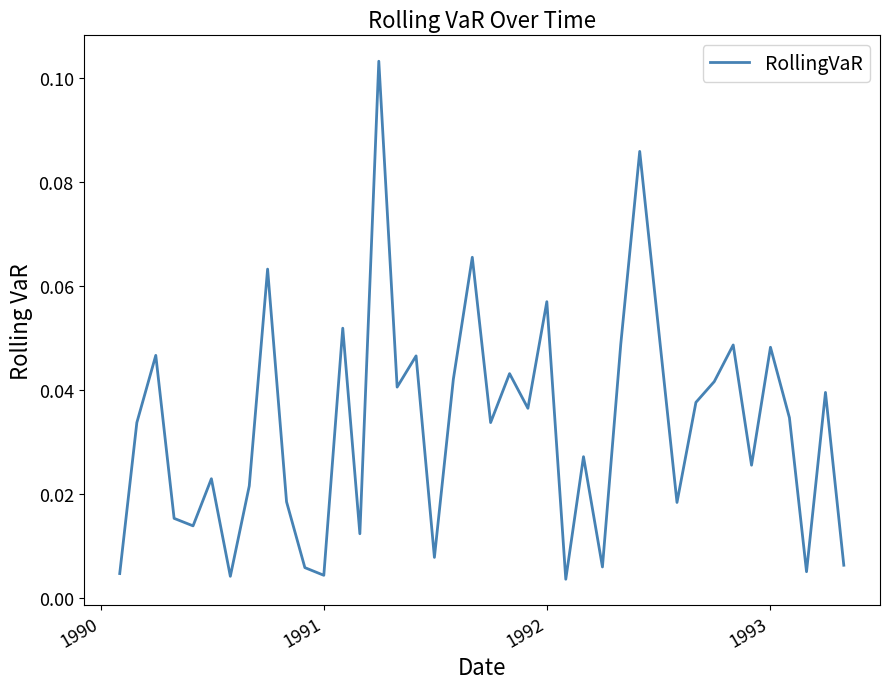

How many lines are shown in the chart?

1